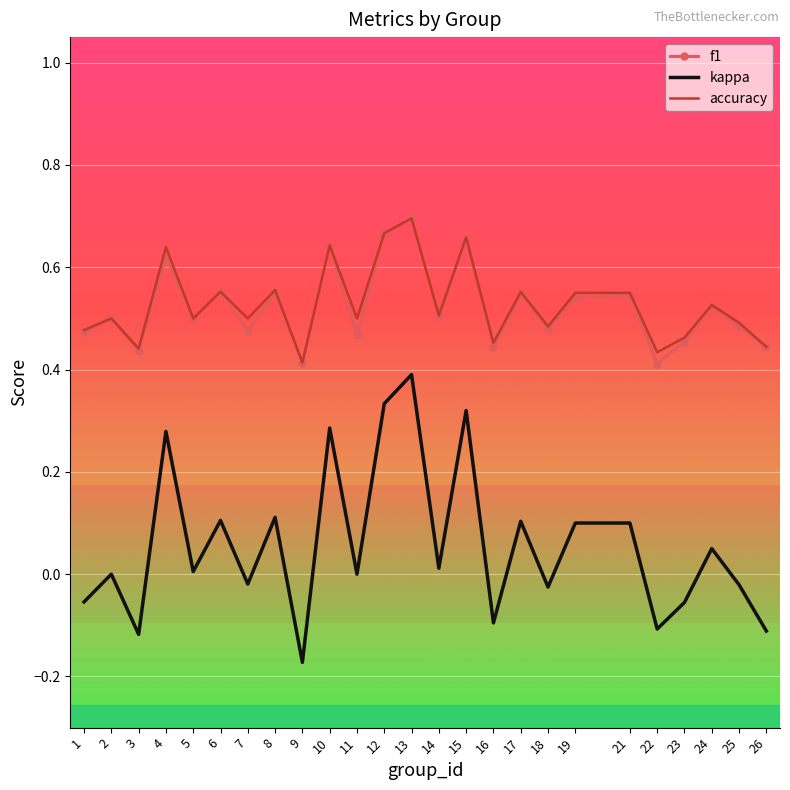

Which series has the largest range (max minus min)?

kappa